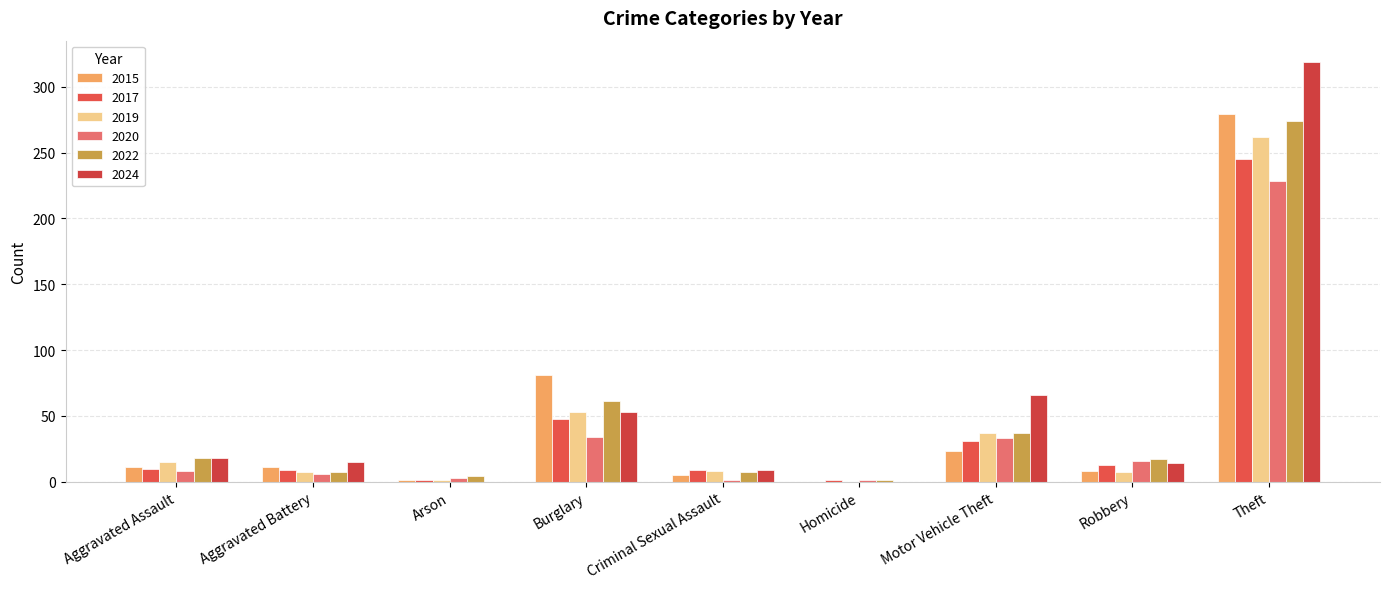

Are the bars horizontal?

No